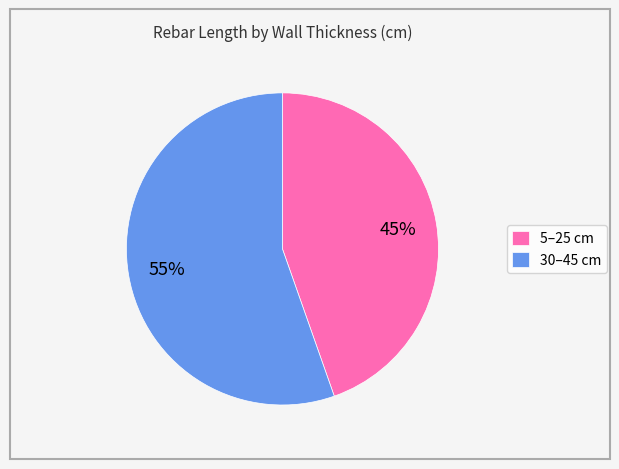

Rank the categories by value from highest to lowest.

30–45 cm, 5–25 cm